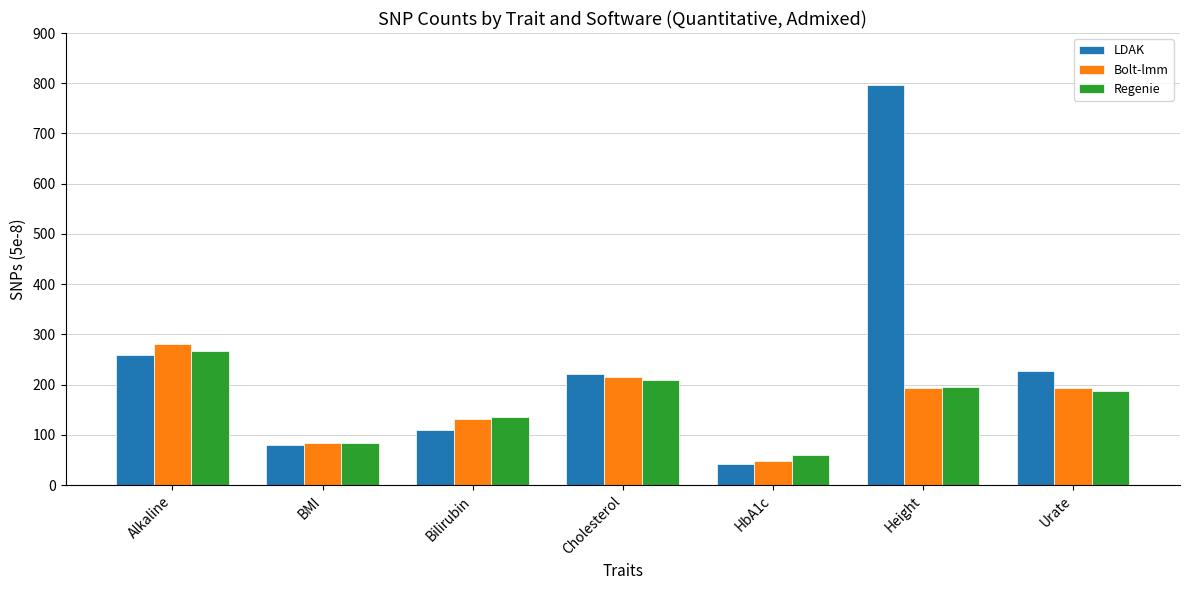

What are all the series names shown in the legend?

LDAK, Bolt-lmm, Regenie